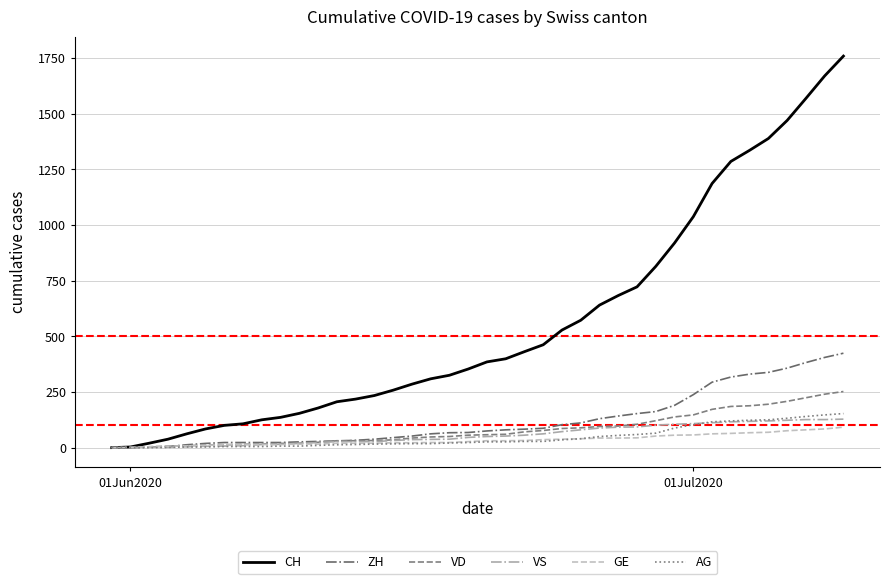

Which series has the largest range (max minus min)?

CH